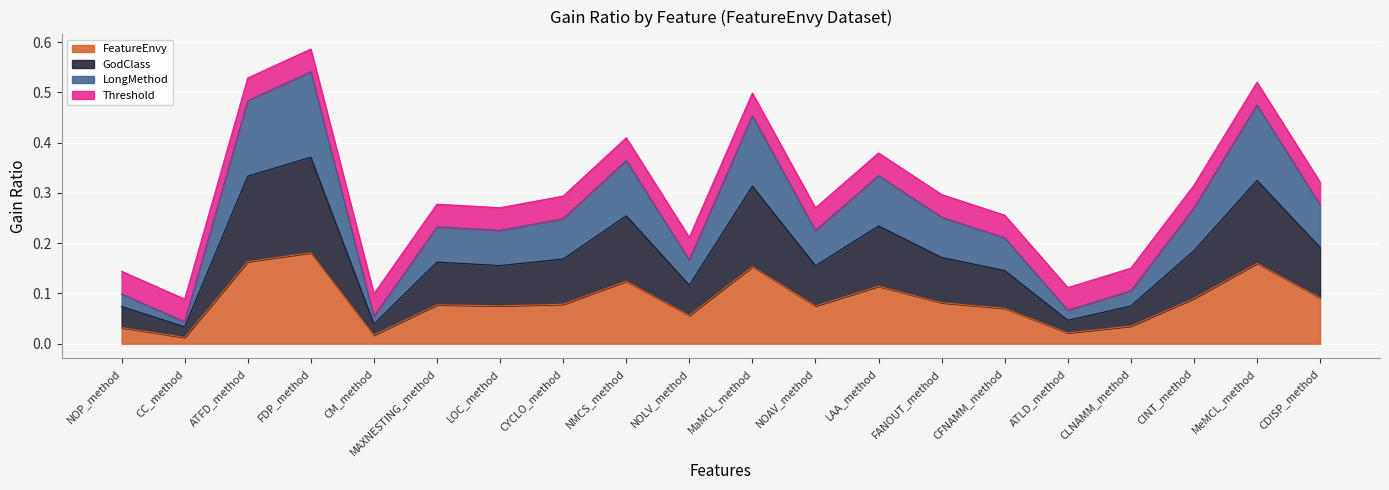

Between CC_method and NMCS_method, which is larger?

NMCS_method